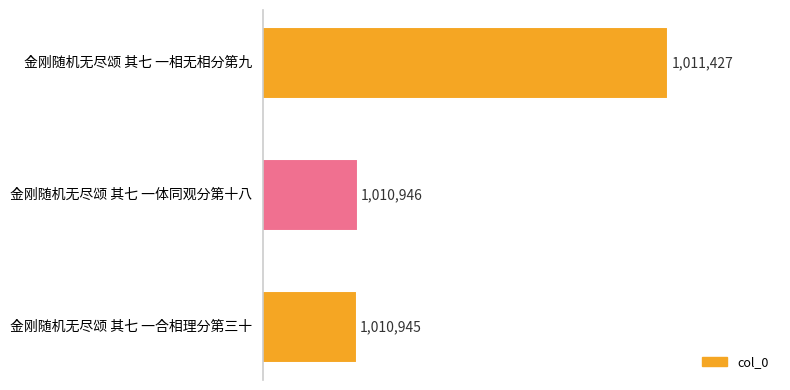

Rank the categories by value from lowest to highest.

金刚随机无尽颂 其七 一合相理分第三十, 金刚随机无尽颂 其七 一体同观分第十八, 金刚随机无尽颂 其七 一相无相分第九